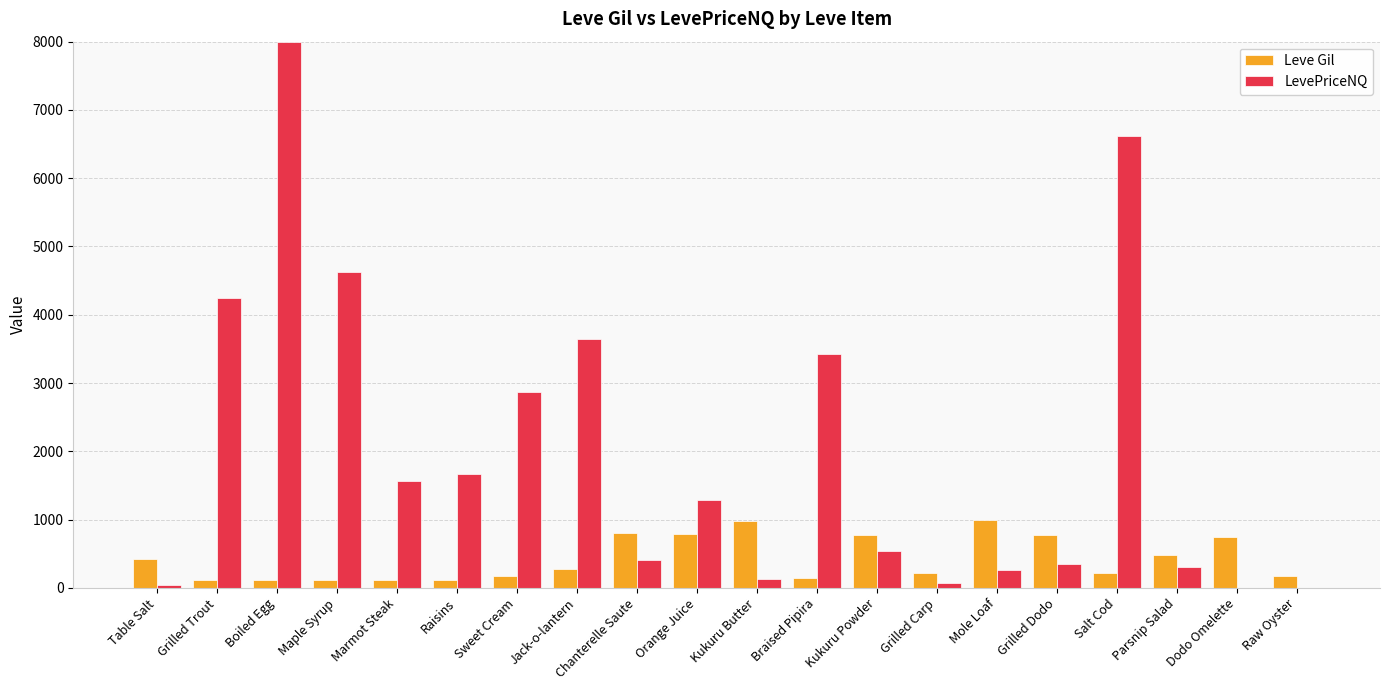

What value does the LevePriceNQ series have at Kukuru Powder?

533.4